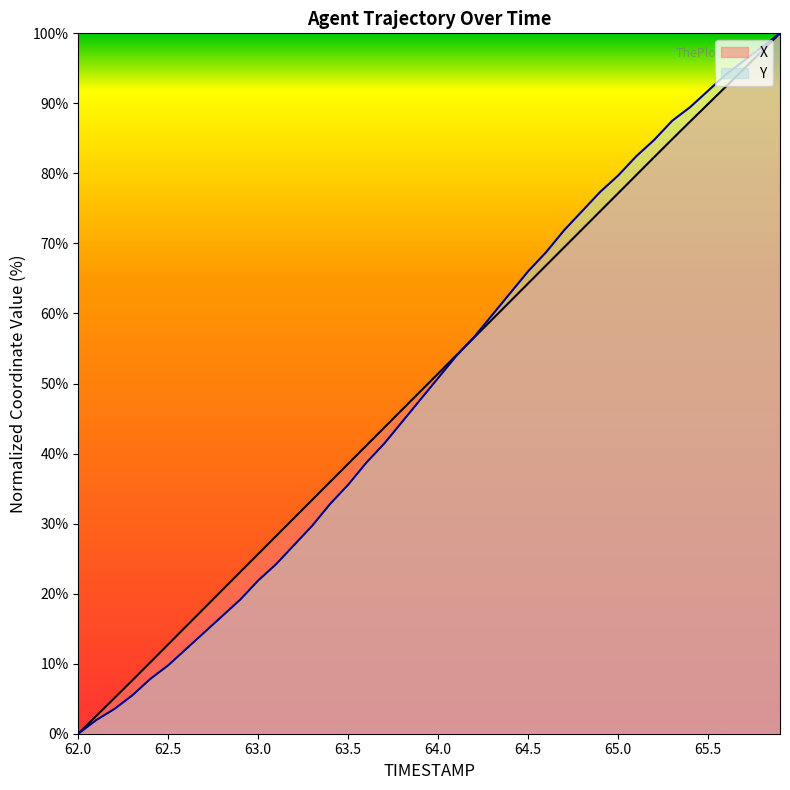

What is the sum of all Y values?

1980.9